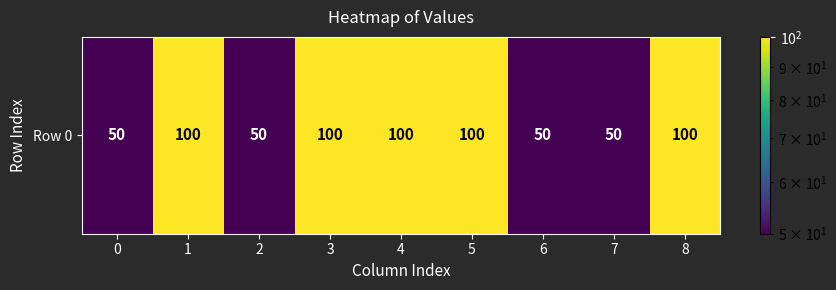

What is the maximum value shown in the chart?

100